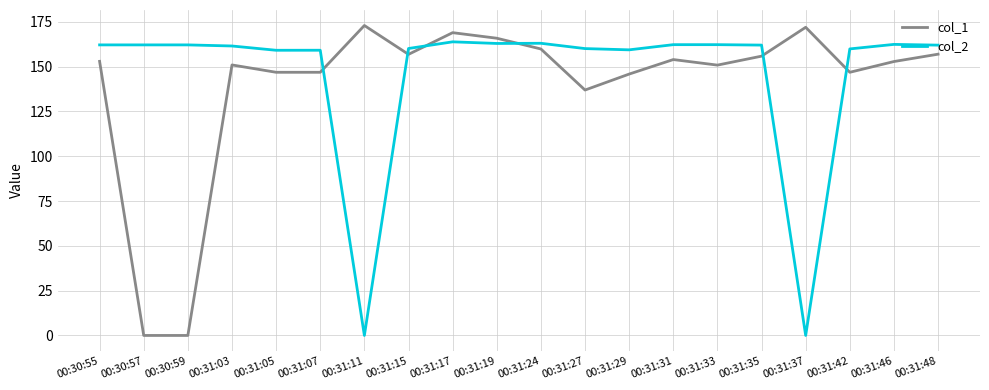

What is the maximum value shown in the chart?

172.9